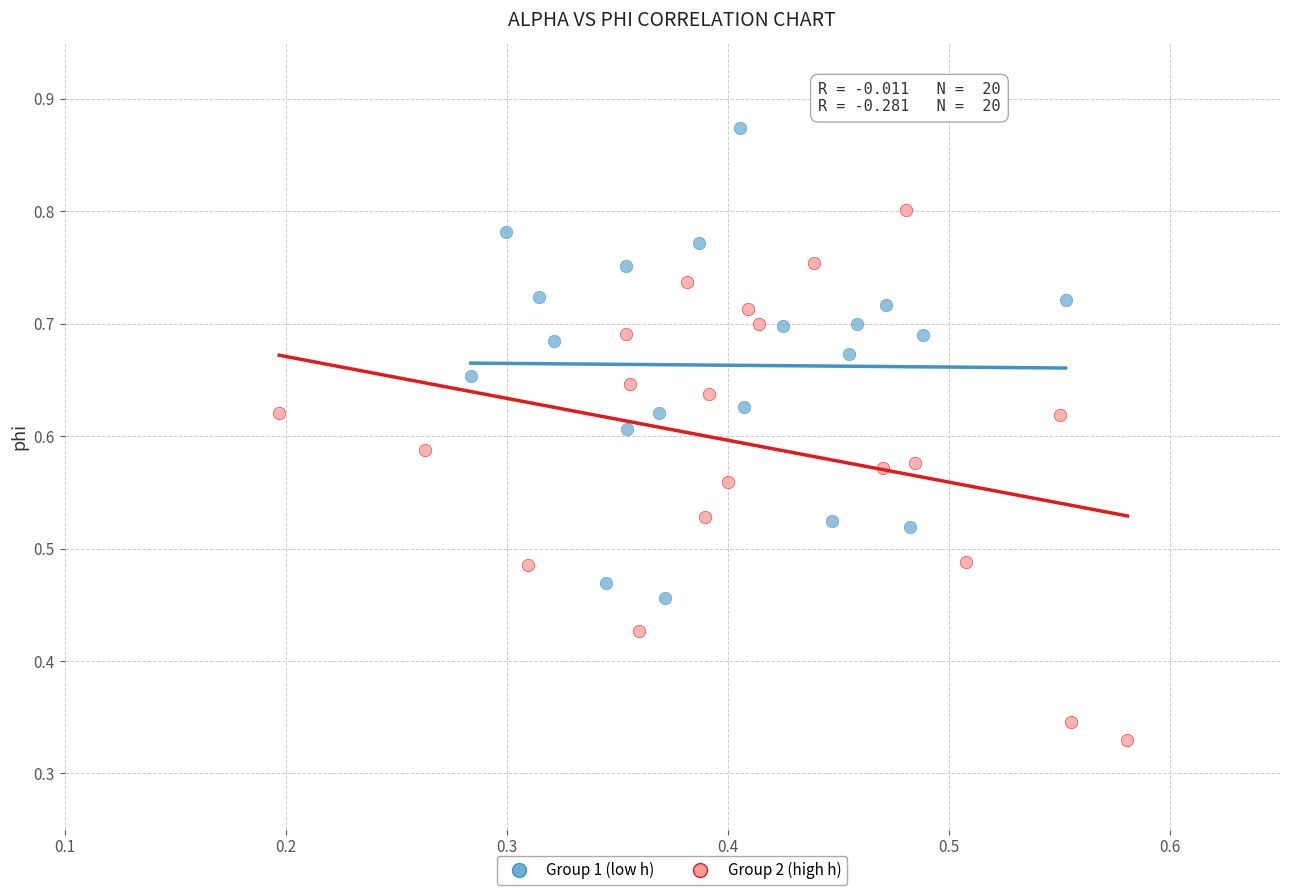

Which series reaches the minimum Y coordinate?

Group 2 (high h)